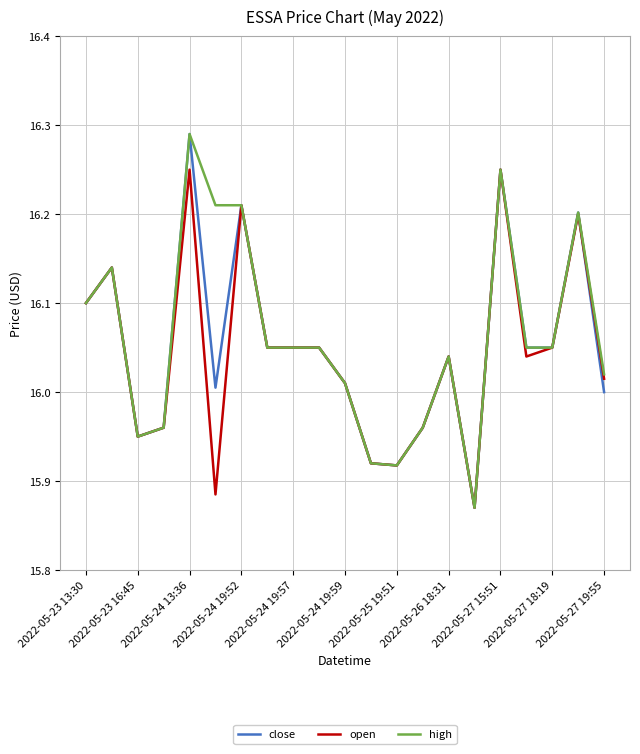

What are all the series names shown in the legend?

close, open, high